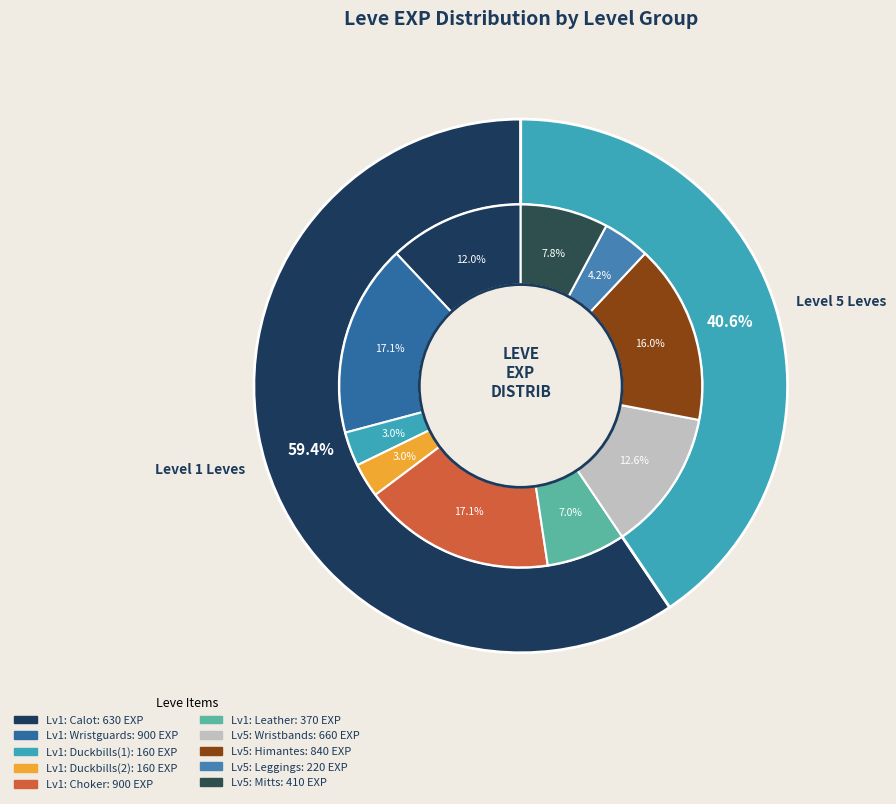

To the nearest percent, what is the average slice percentage?

10%